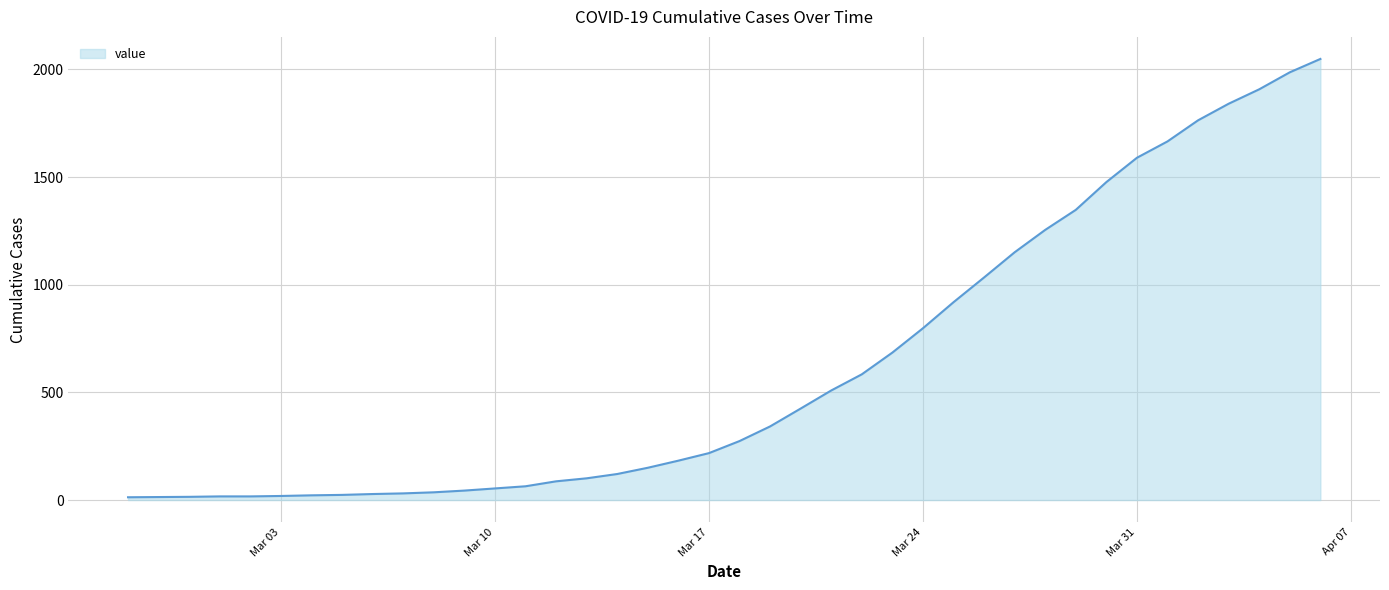

What is the difference between the maximum and minimum values?

2036